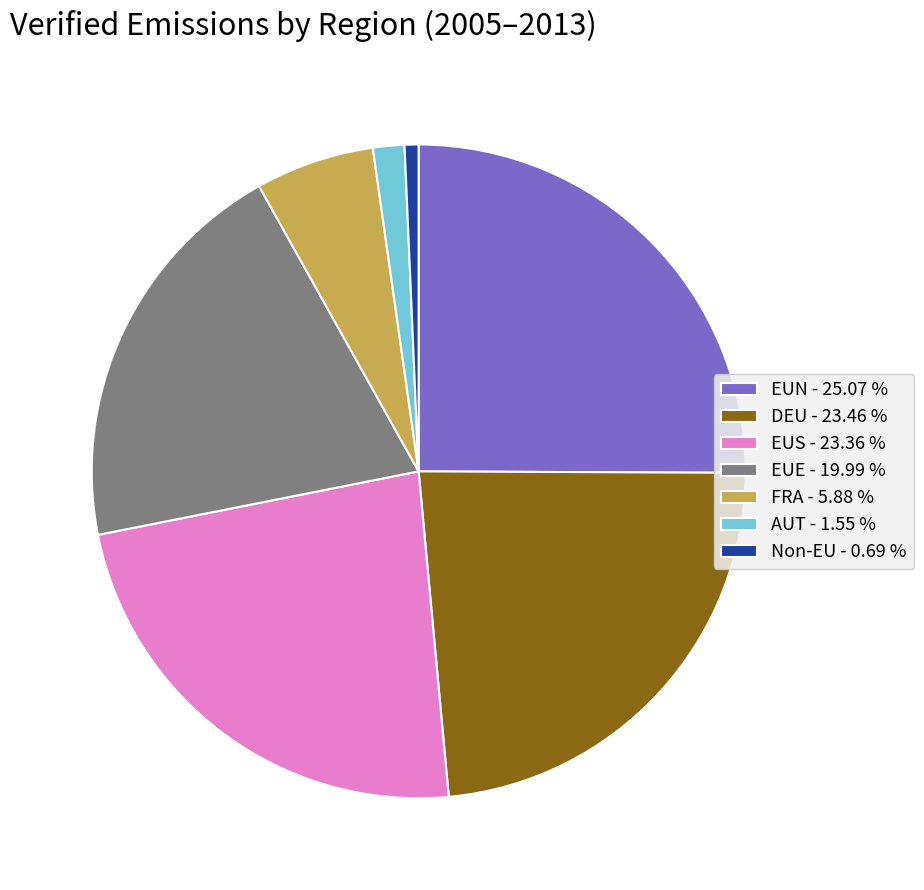

Between EUE - 19.99 % and Non-EU - 0.69 %, which is larger?

EUE - 19.99 %